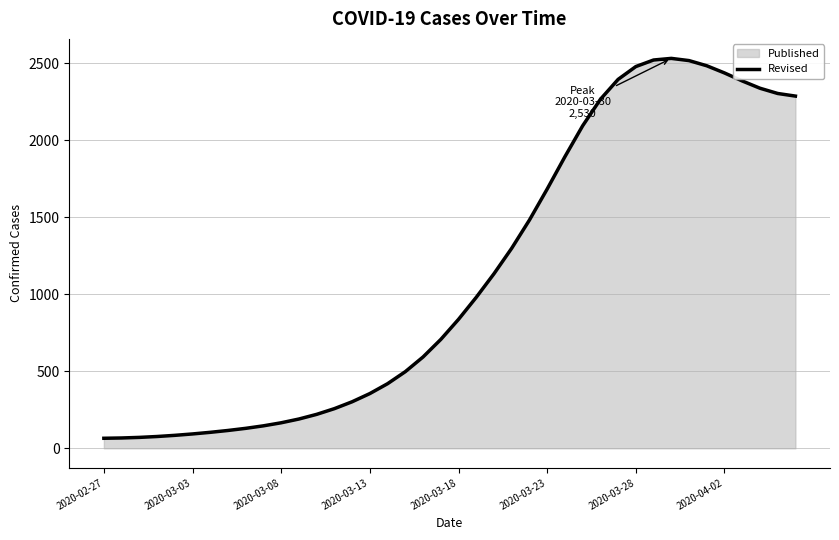

What is the smallest value displayed?

65.2